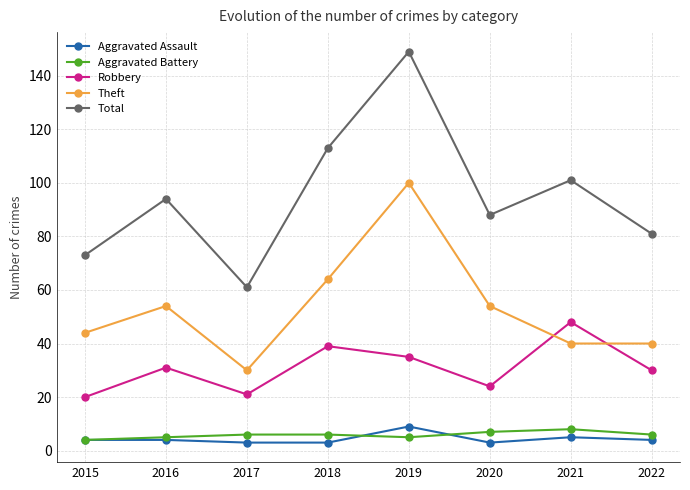

True or false: Aggravated Battery and Aggravated Assault intersect in this chart.

True